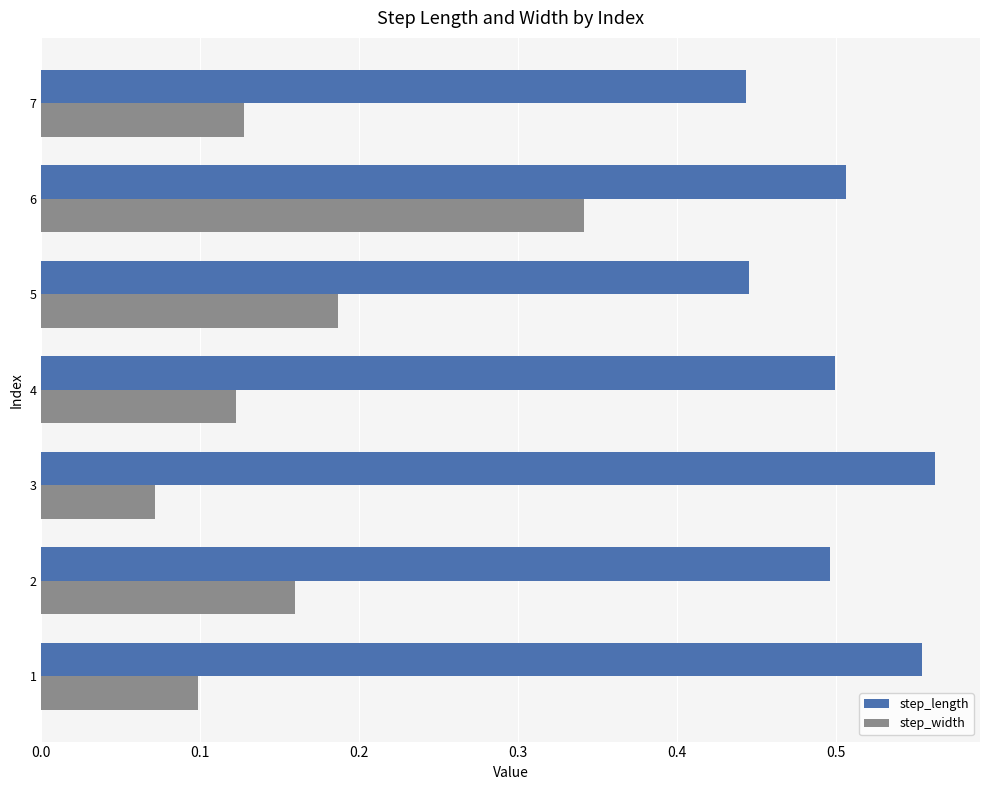

List the series in order of their peak value, highest first.

step_length, step_width